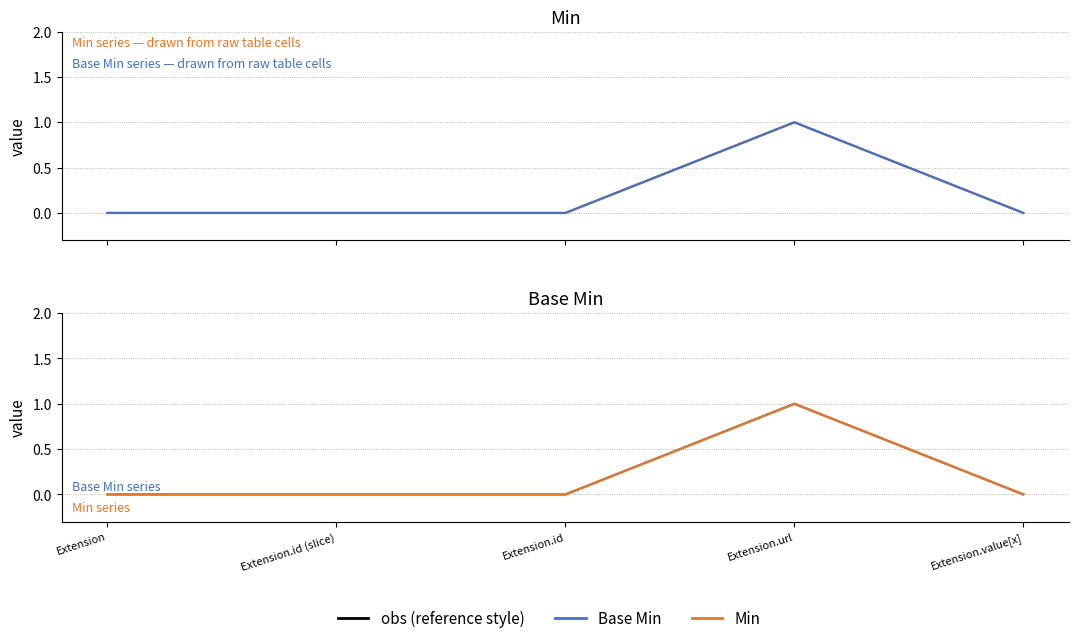

Reading left to right, extract all data points from this chart.

Min: Extension=0	Extension.id (slice)=0	Extension.id=0	Extension.url=1	Extension.value[x]=0
Base Min: Extension=0	Extension.id (slice)=0	Extension.id=0	Extension.url=1	Extension.value[x]=0